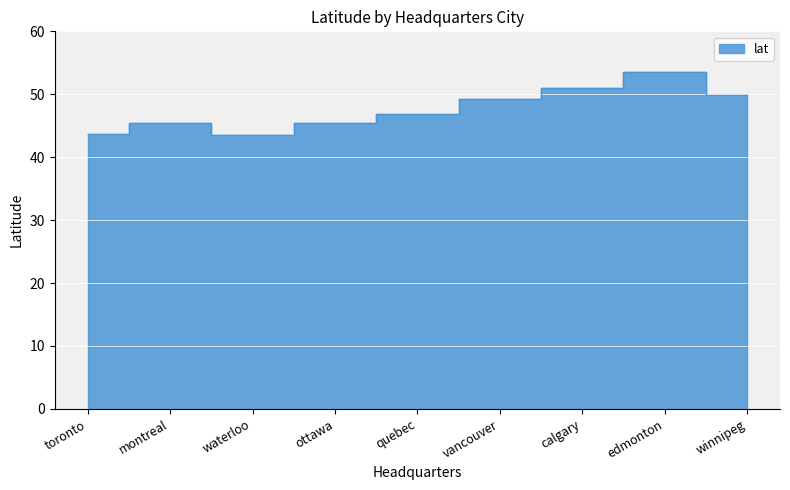

What is the maximum value shown in the chart?

53.5